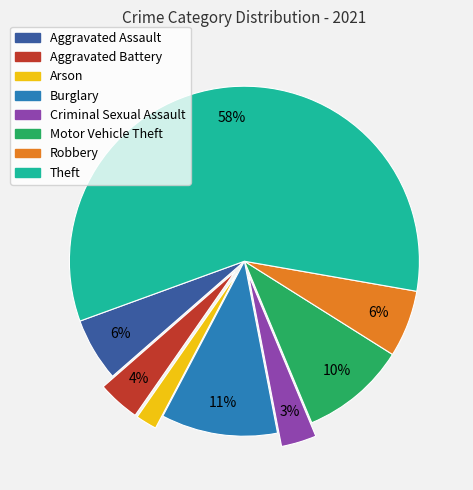

Count the number of slices in the pie.

8